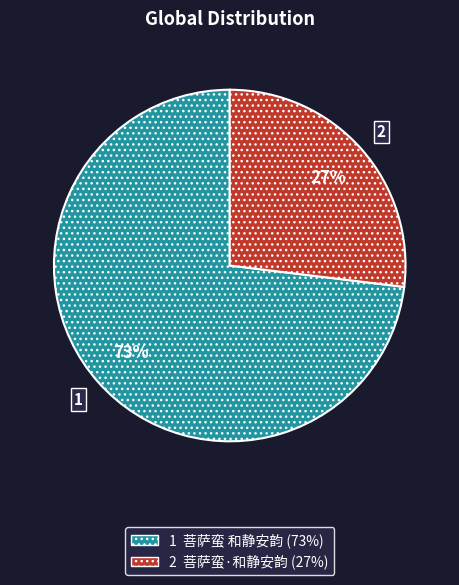

To the nearest percent, what is the difference between the largest and smallest slice percentages?

46%